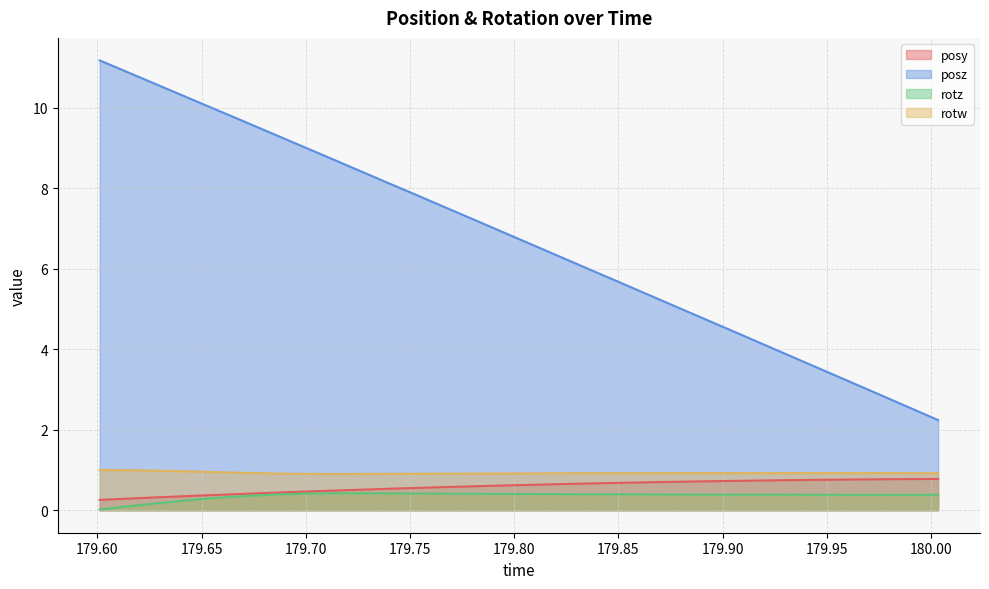

What is the maximum value shown in the chart?

11.2